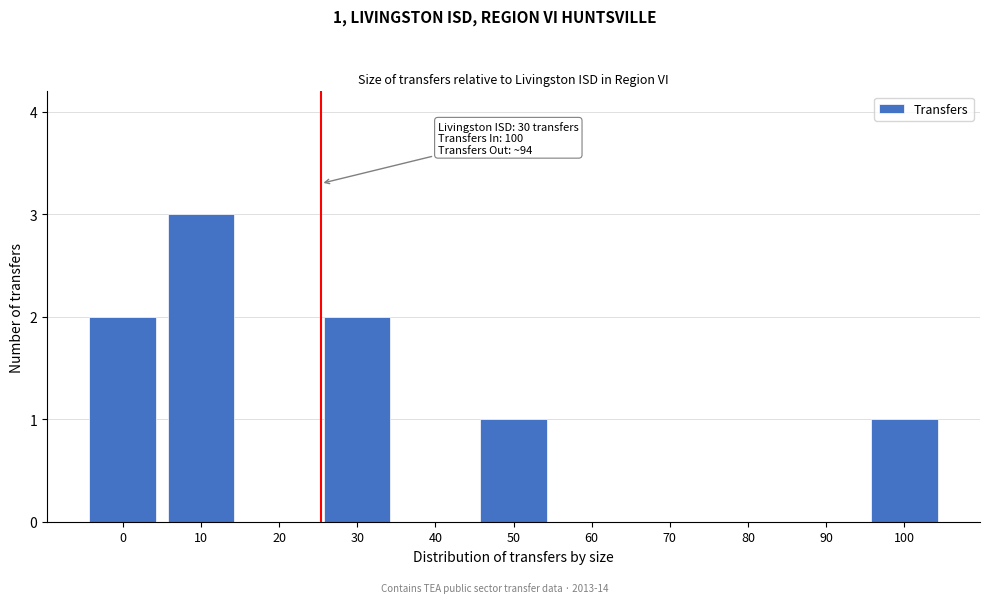

Reading right to left, transcribe all the data shown in this chart.

100=1	90=0	80=0	70=0	60=0	50=1	40=0	30=2	20=0	10=3	0=2